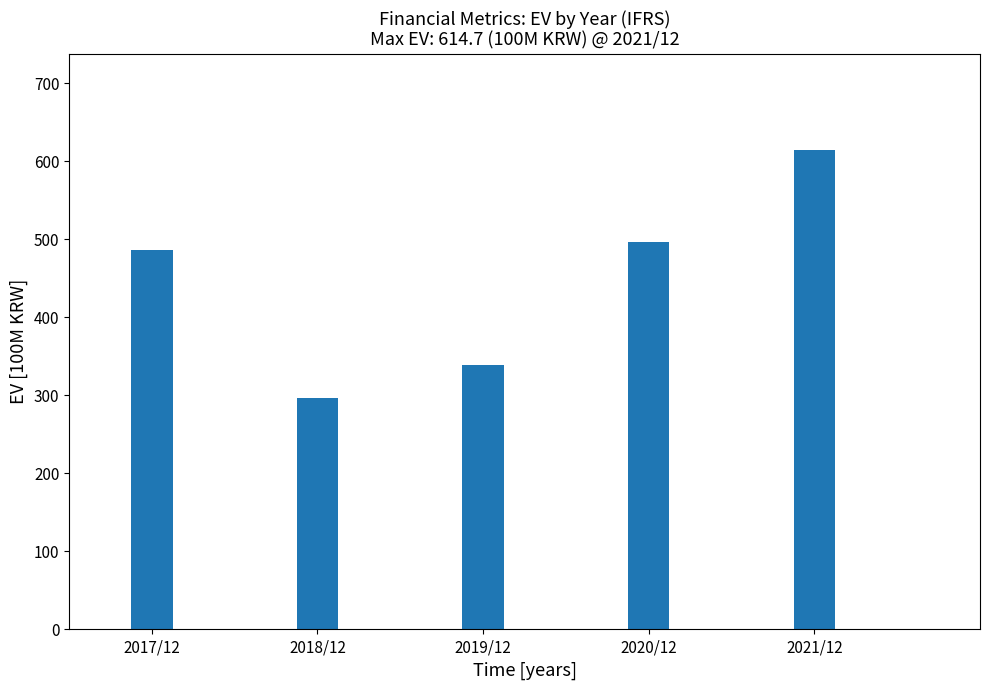

Reading left to right, what are all the values shown in this chart?

486.1	297.0	339.0	496.8	614.7